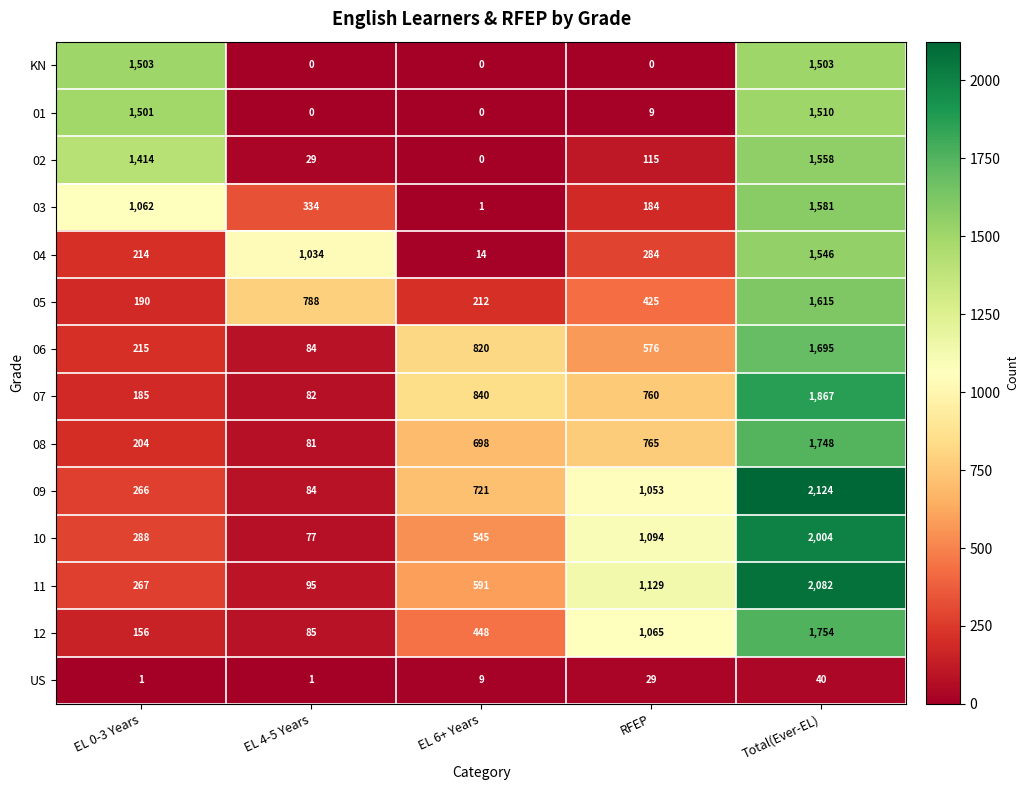

Rank the series at Total(Ever-EL) from highest to lowest value.

09, 11, 10, 07, 12, 08, 06, 05, 03, 02, 04, 01, KN, US